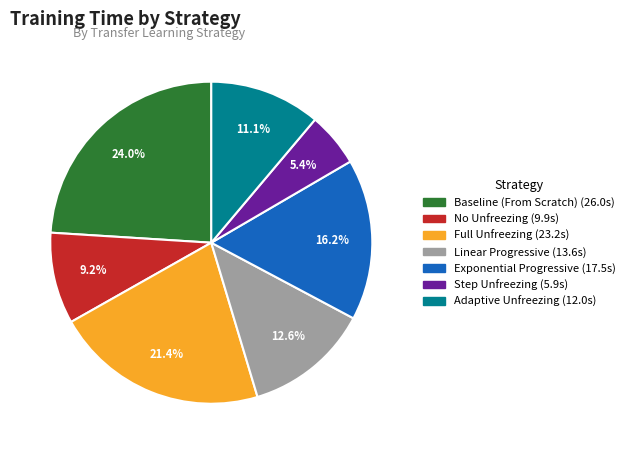

Rank the categories by value from lowest to highest.

Step Unfreezing, No Unfreezing, Adaptive Unfreezing, Linear Progressive, Exponential Progressive, Full Unfreezing, Baseline (From Scratch)